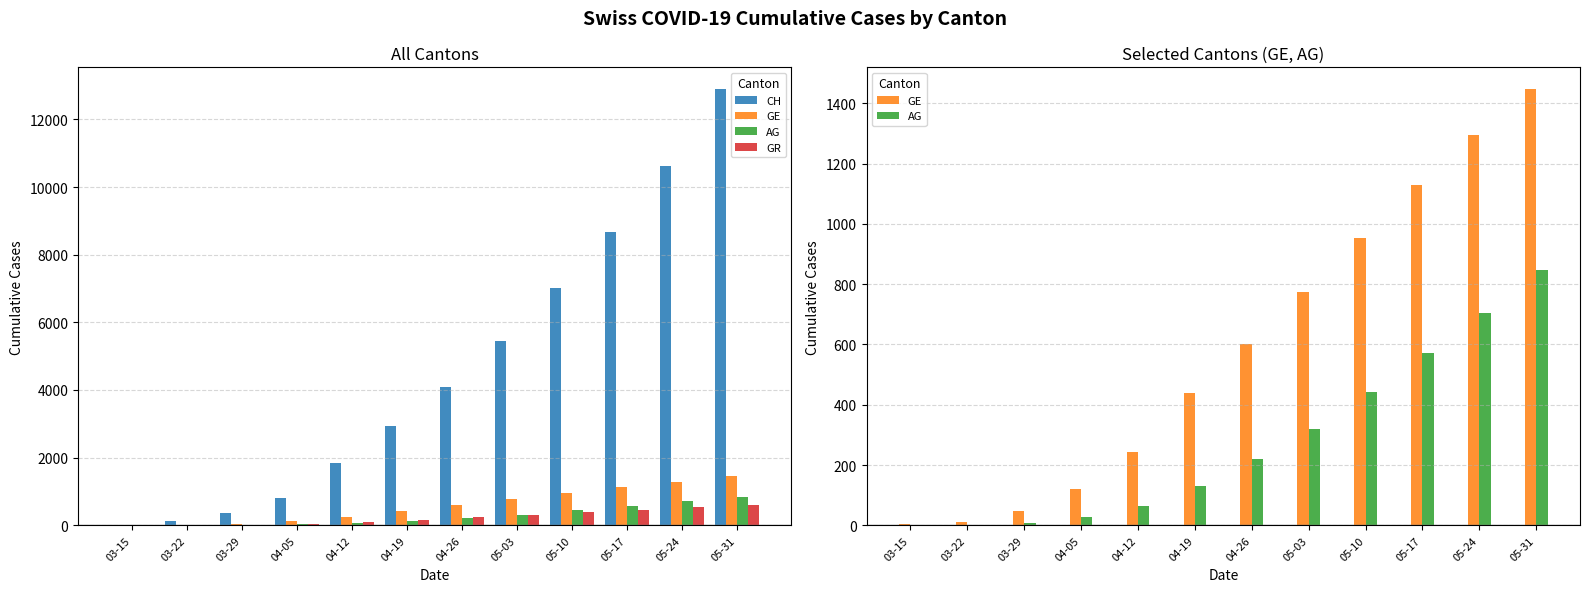

What is the highest value of the GR series?

613